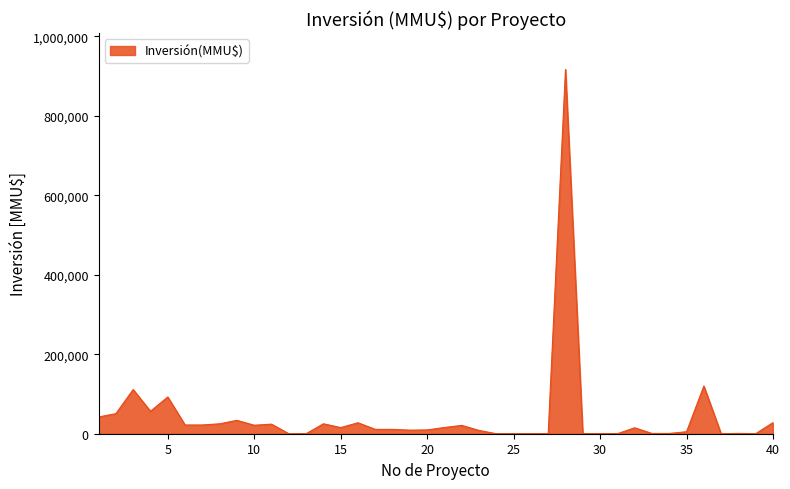

What is the difference between the maximum and minimum values?

917000